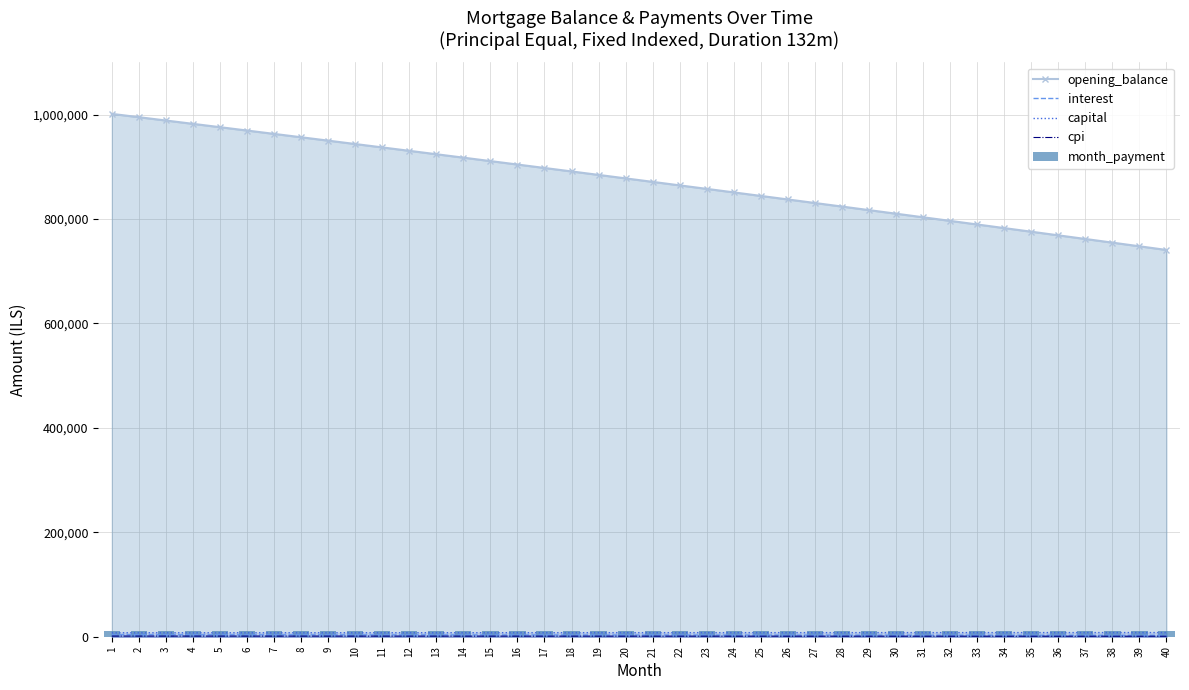

What is the lowest value of the cpi series?

915.9